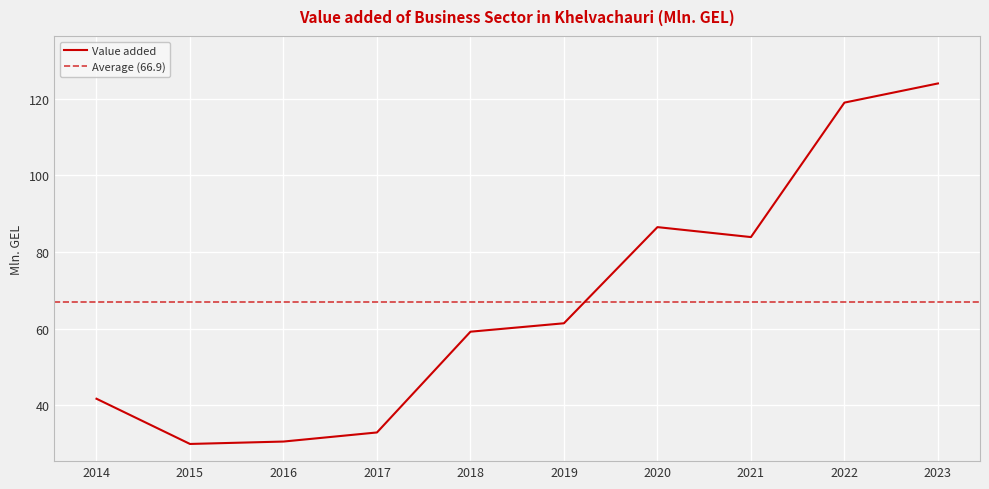

How many data points are less than 61?

5